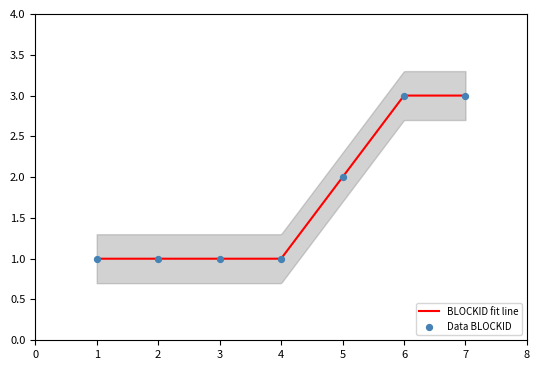

What is the change in value from 3 to 6?

+2